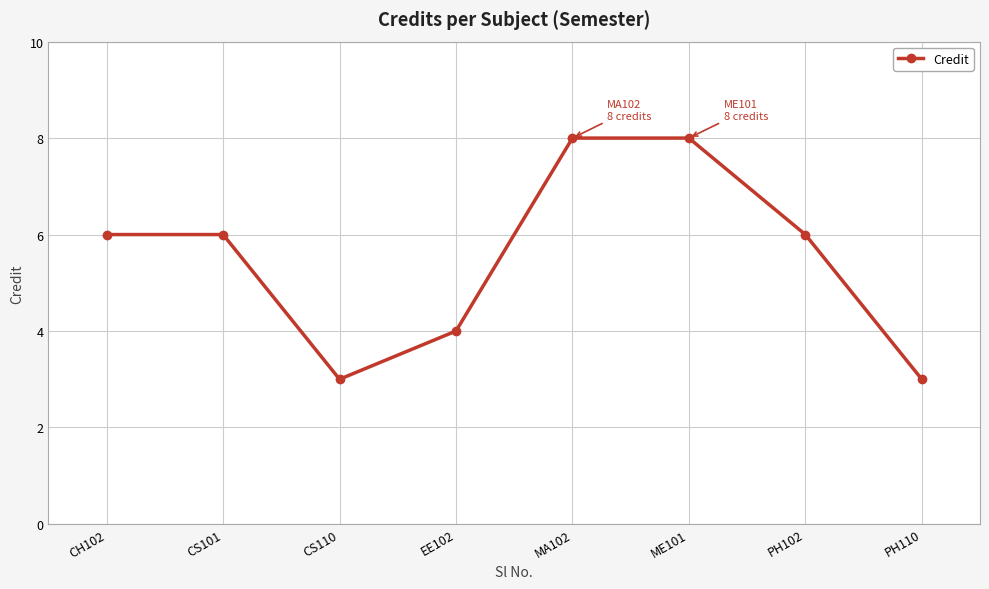

Is it true that the value at EE102 is 2?

False